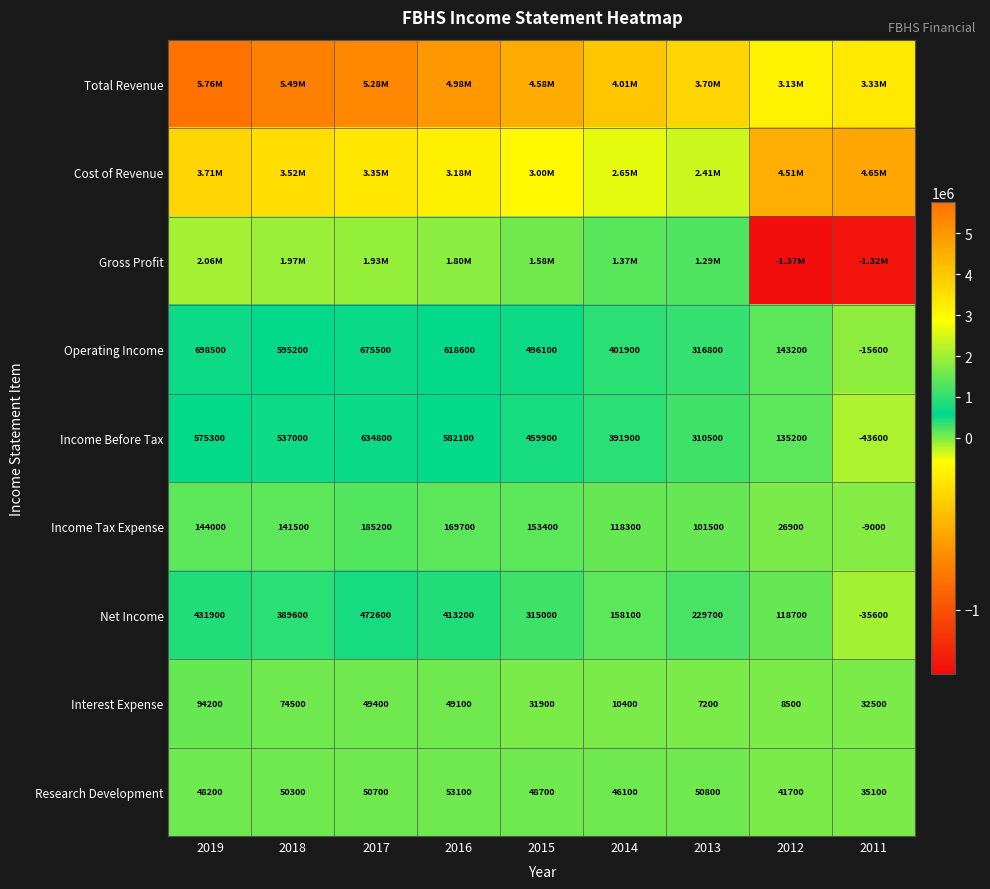

How many data points in Research Development are less than 48700?

4